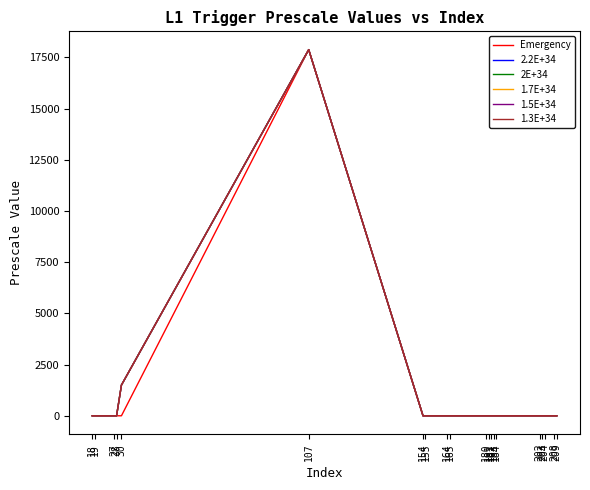

Does the chart have visible grid lines?

No